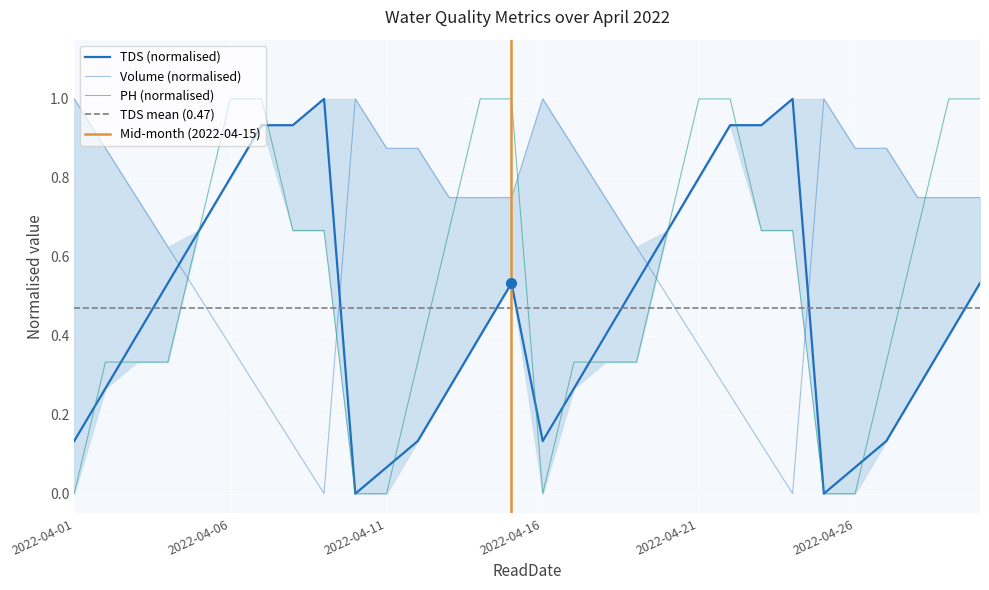

Rank the categories by PH value from highest to lowest.

2022-04-06, 2022-04-07, 2022-04-14, 2022-04-15, 2022-04-21, 2022-04-22, 2022-04-29, 2022-04-30, 2022-04-05, 2022-04-08, 2022-04-09, 2022-04-13, 2022-04-20, 2022-04-23, 2022-04-24, 2022-04-28, 2022-04-02, 2022-04-03, 2022-04-04, 2022-04-12, 2022-04-17, 2022-04-18, 2022-04-19, 2022-04-27, 2022-04-01, 2022-04-10, 2022-04-11, 2022-04-16, 2022-04-25, 2022-04-26